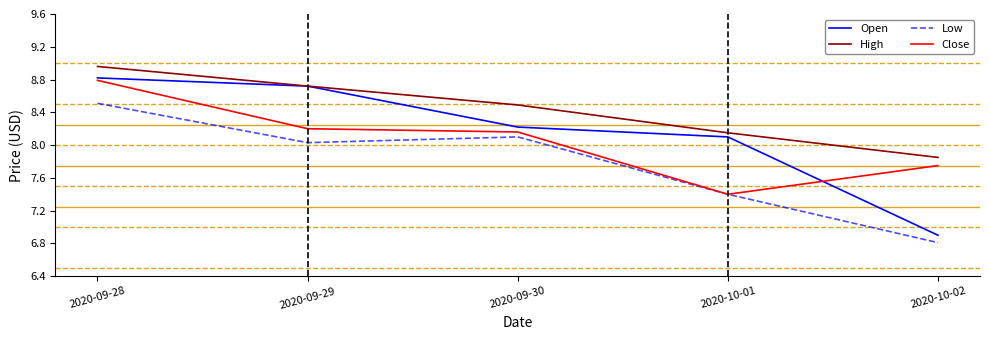

At which label does Close first exceed 8?

2020-09-28